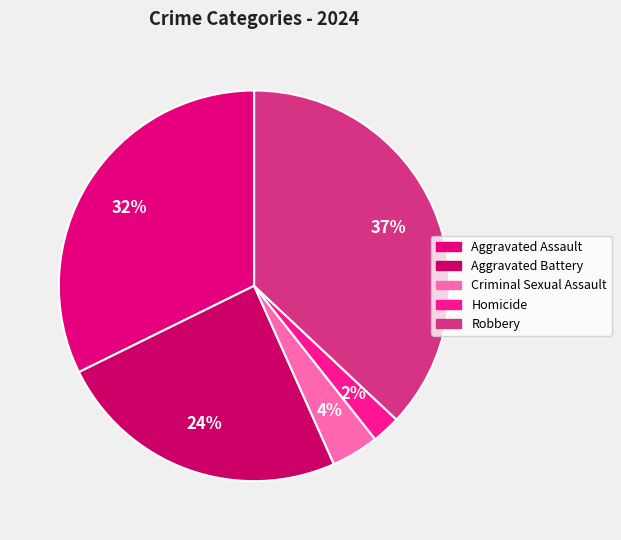

Which category has the smallest portion of the pie?

Homicide